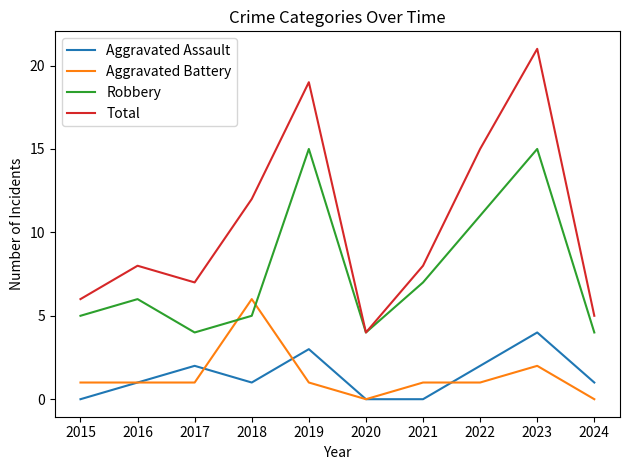

What is the maximum value shown in the chart?

21